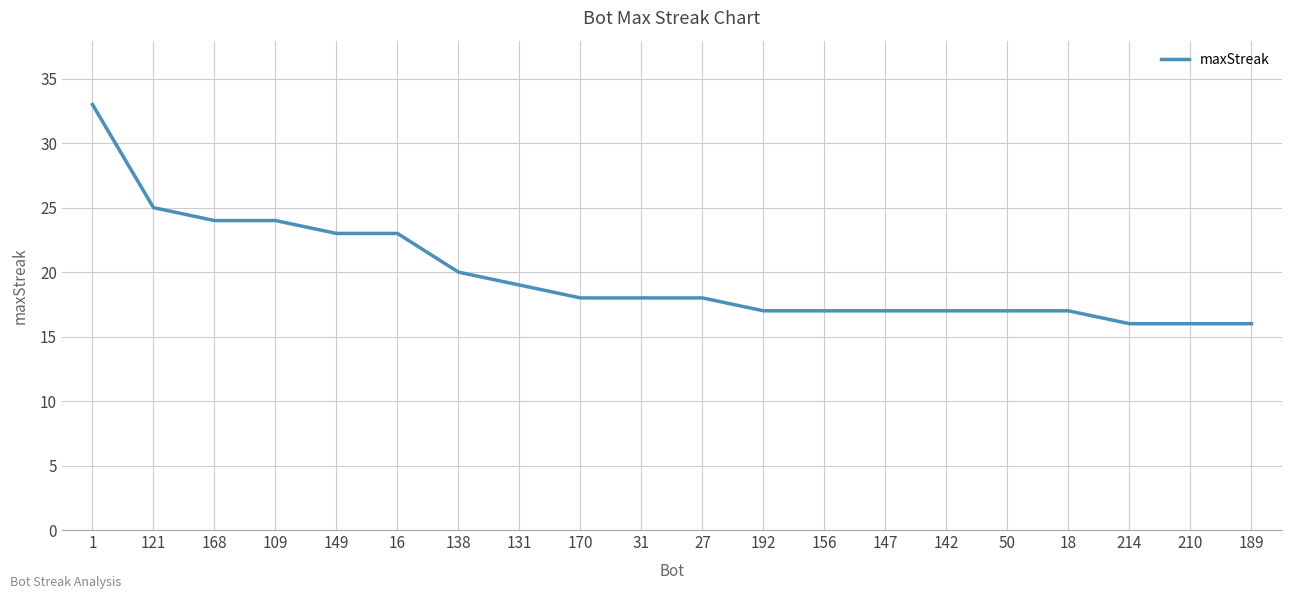

What position from the right is 170?

12